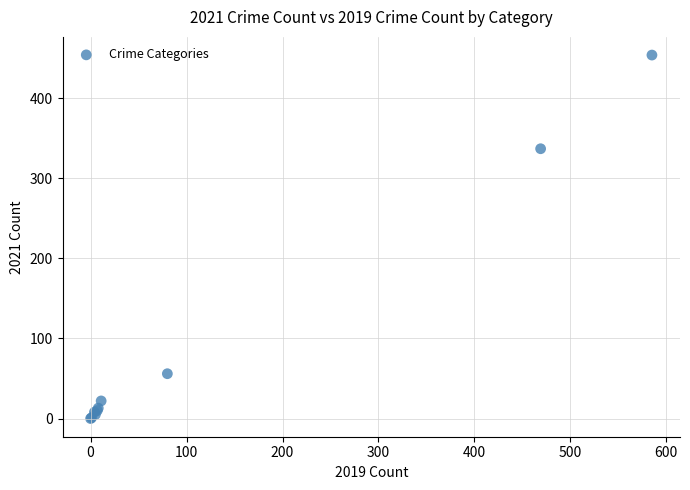

What Y value in the scatter plot is closest to 227?

337